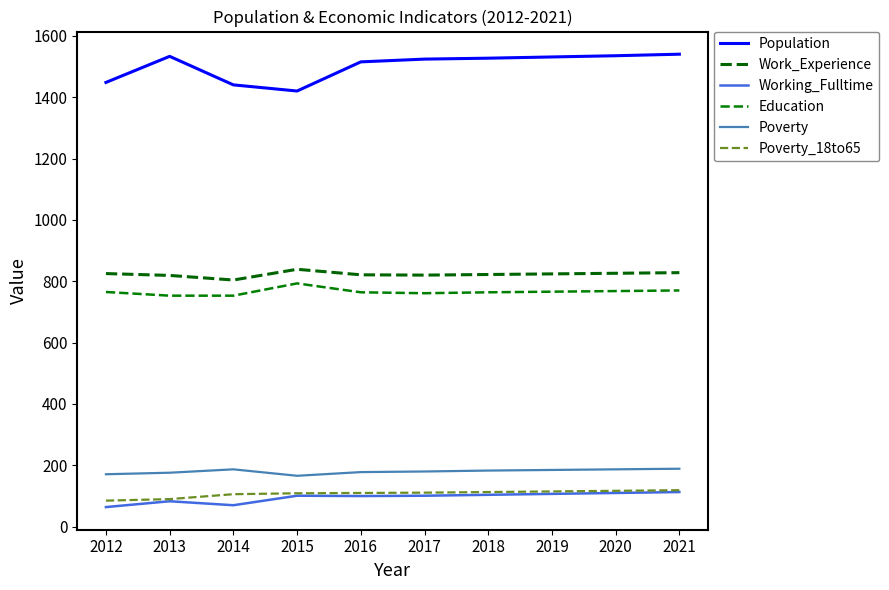

Count the number of categories in the chart.

10